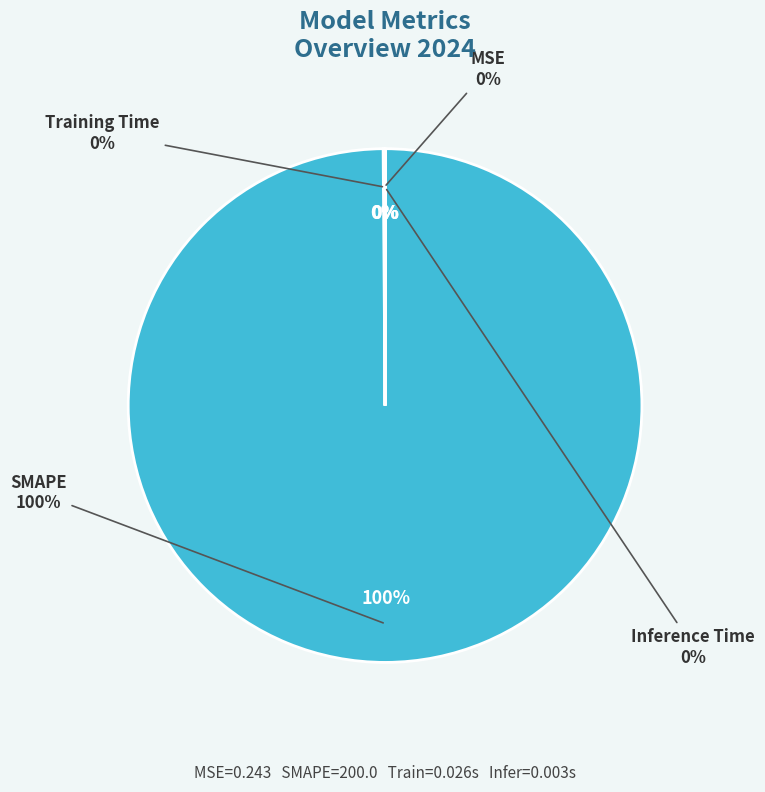

Do Training Time and MSE together represent more than half of the pie?

No